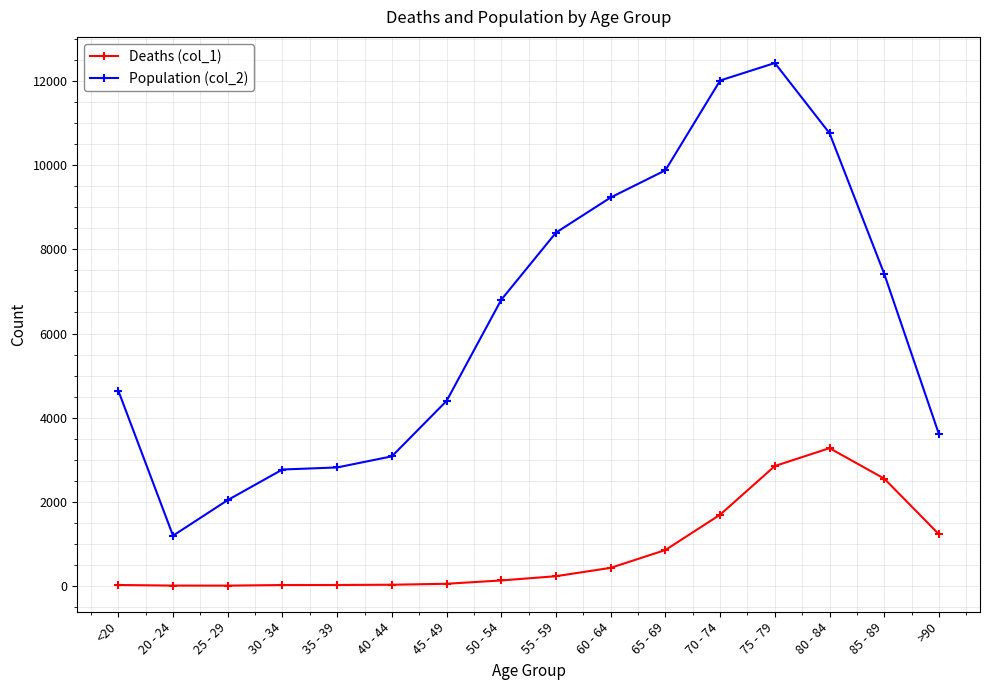

True or false: Population (col_2) and Deaths (col_1) intersect in this chart.

False